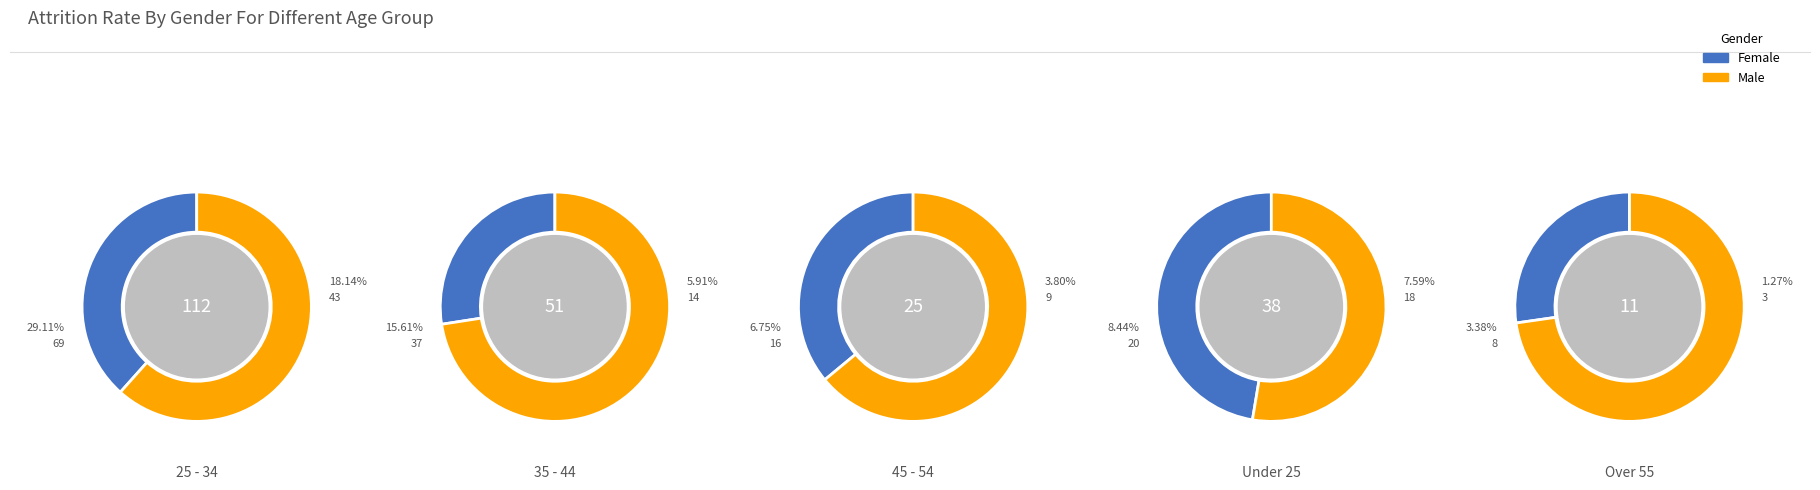

To the nearest percent, what is the difference between the largest and smallest slice percentages?

46%